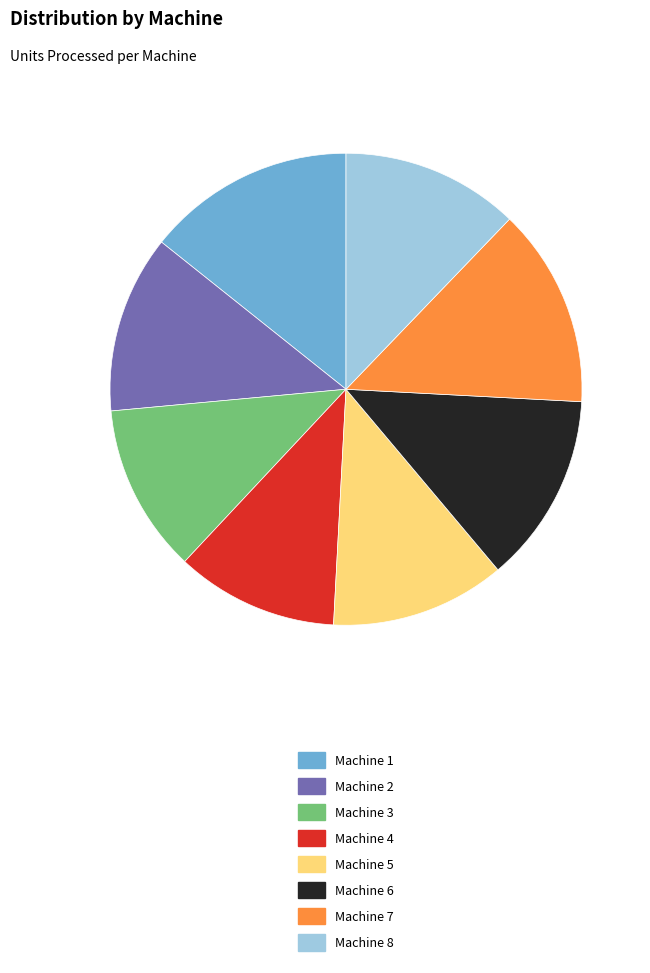

Which slice is the largest?

Machine 1